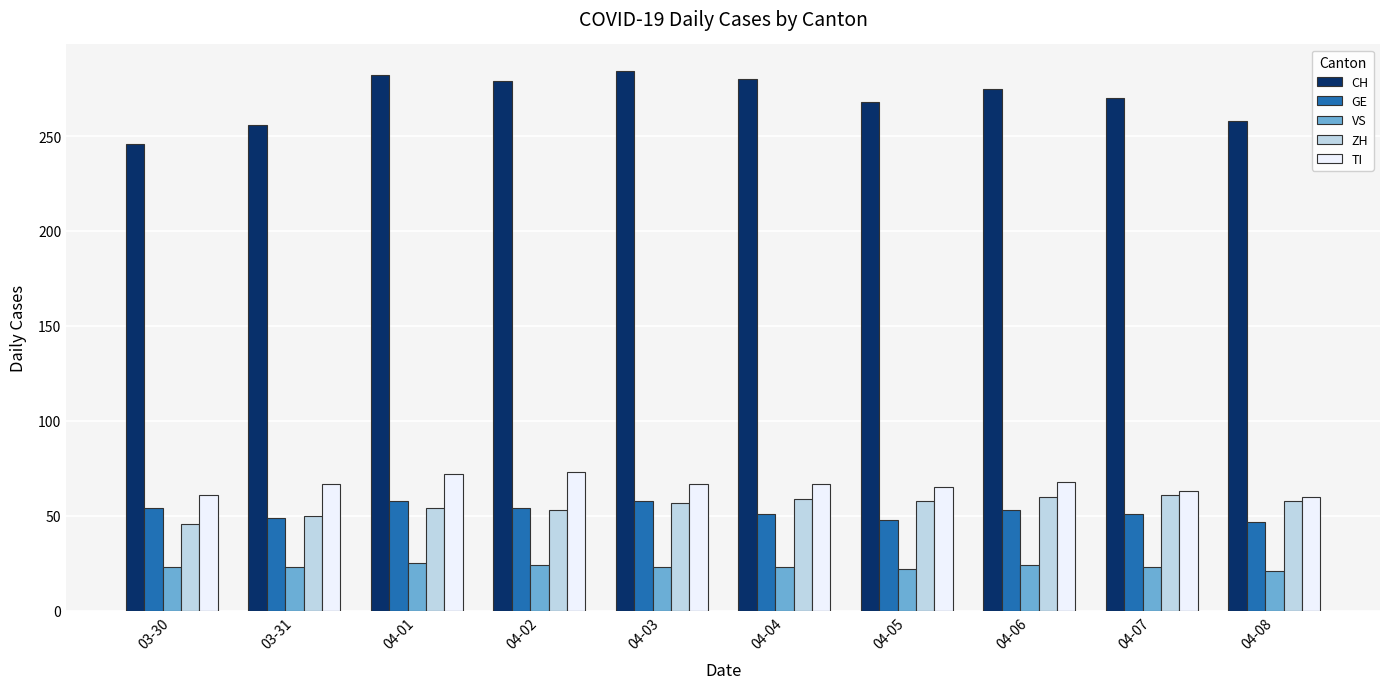

Count the number of categories in the chart.

10